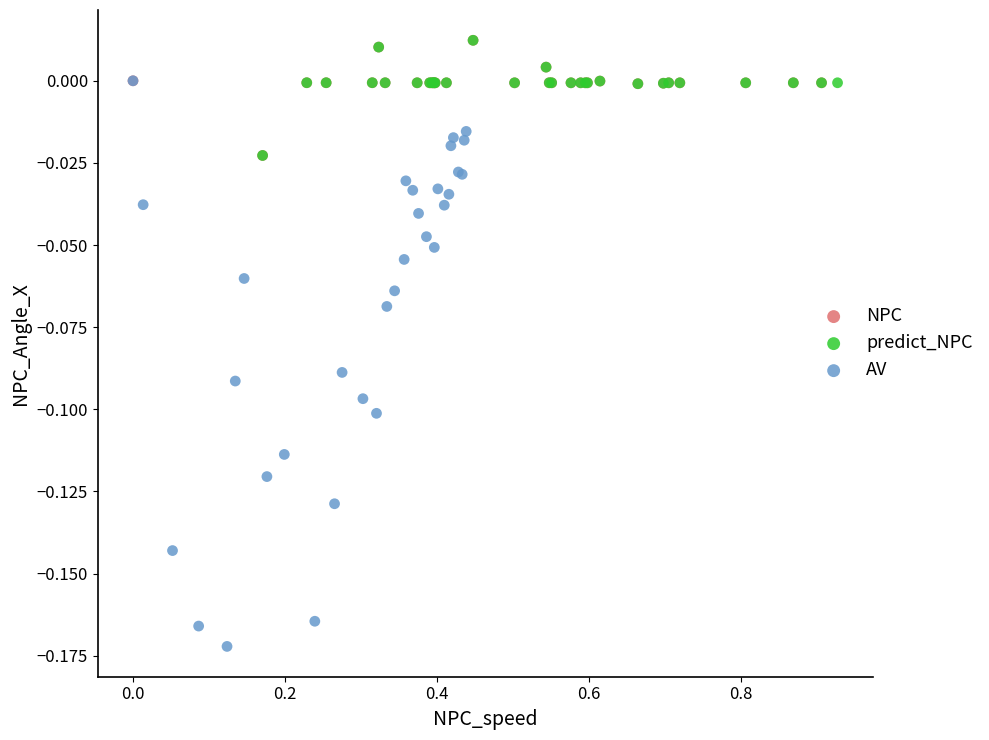

Which series has the widest spread of Y values?

AV